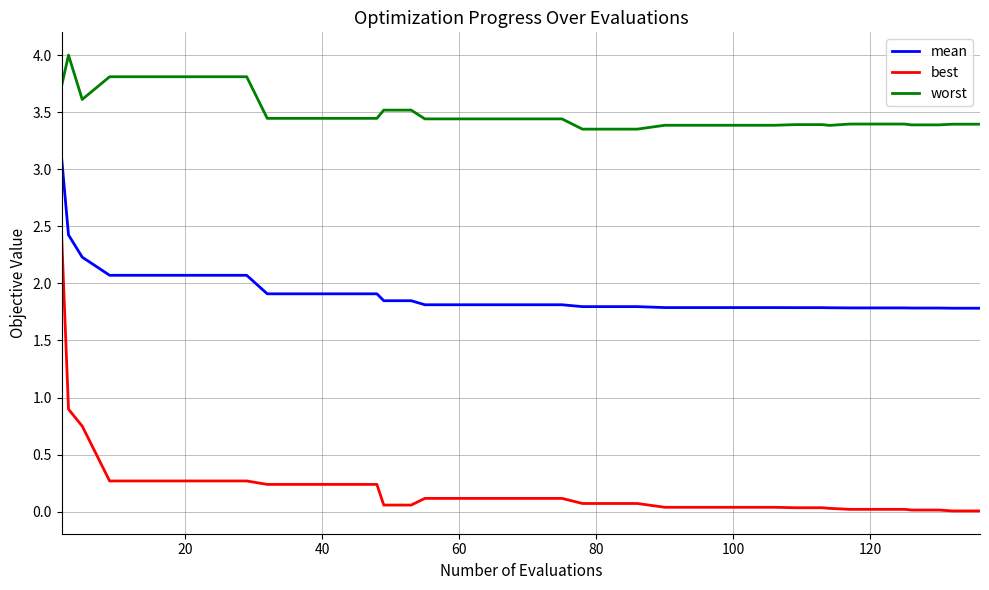

List the series in order of their peak value, lowest first.

best, mean, worst